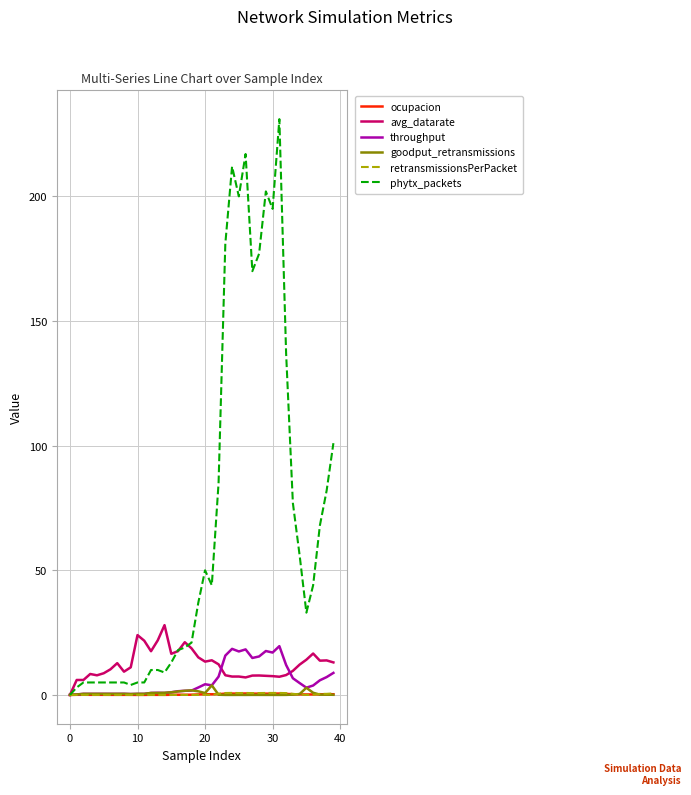

Which series has the widest spread of values?

phytx_packets